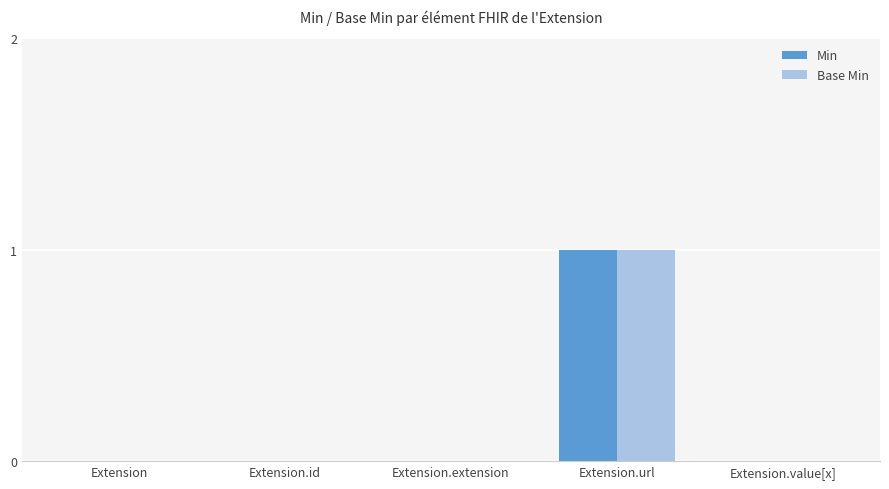

Does the chart contain stacked bars?

No